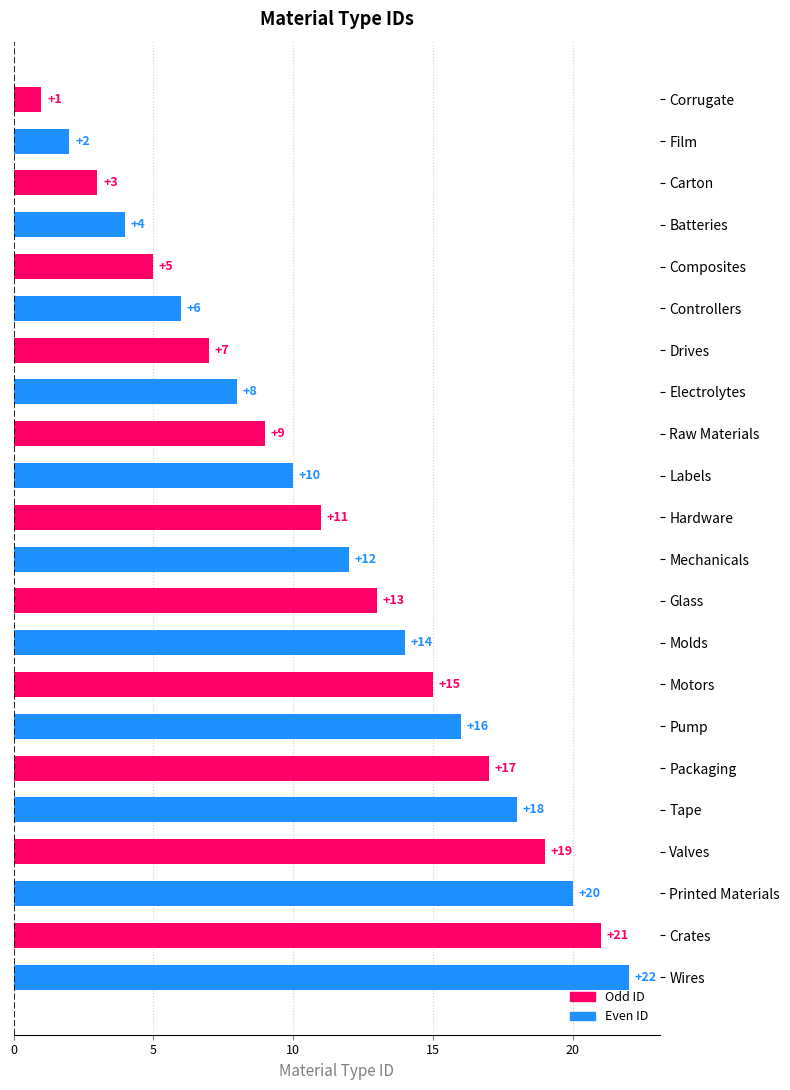

What is the minimum value shown in the chart?

1